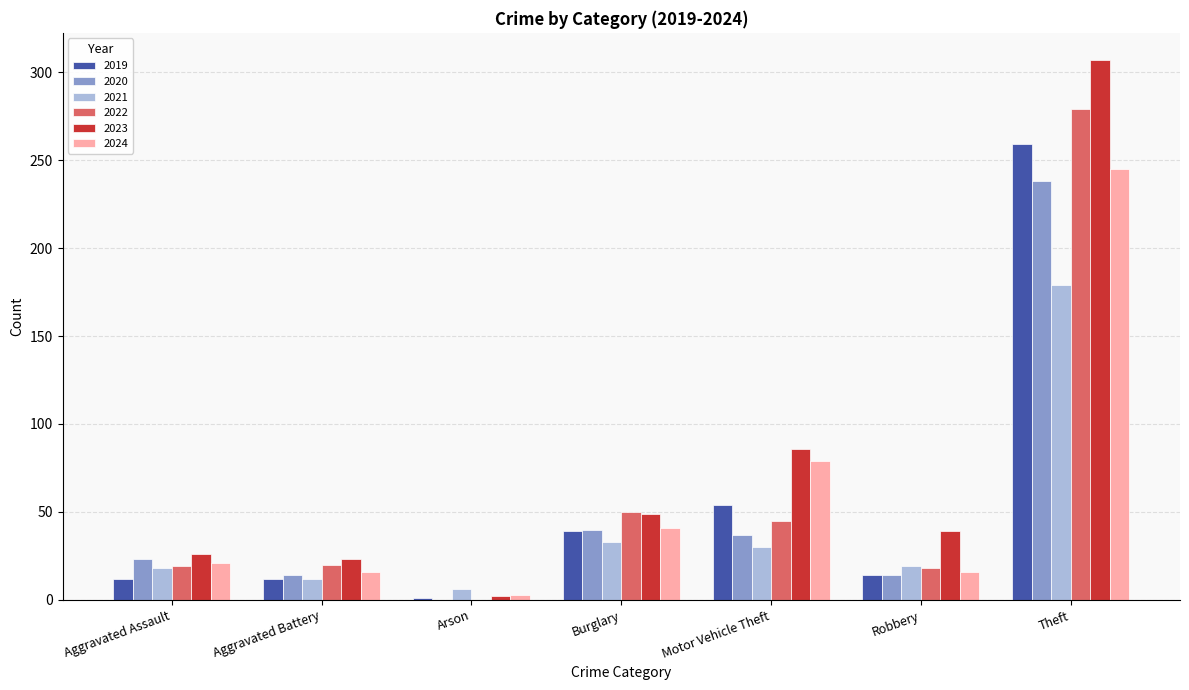

What is the spread (max minus min) of values at Motor Vehicle Theft?

56